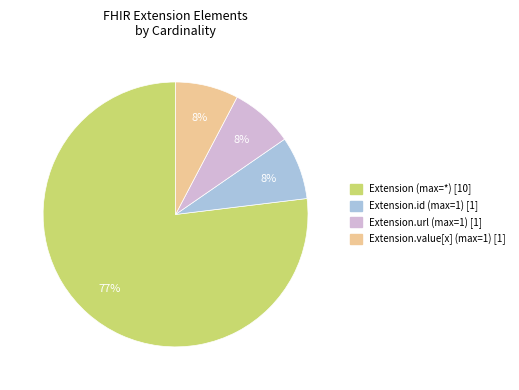

To the nearest percent, what is the average slice percentage?

25%